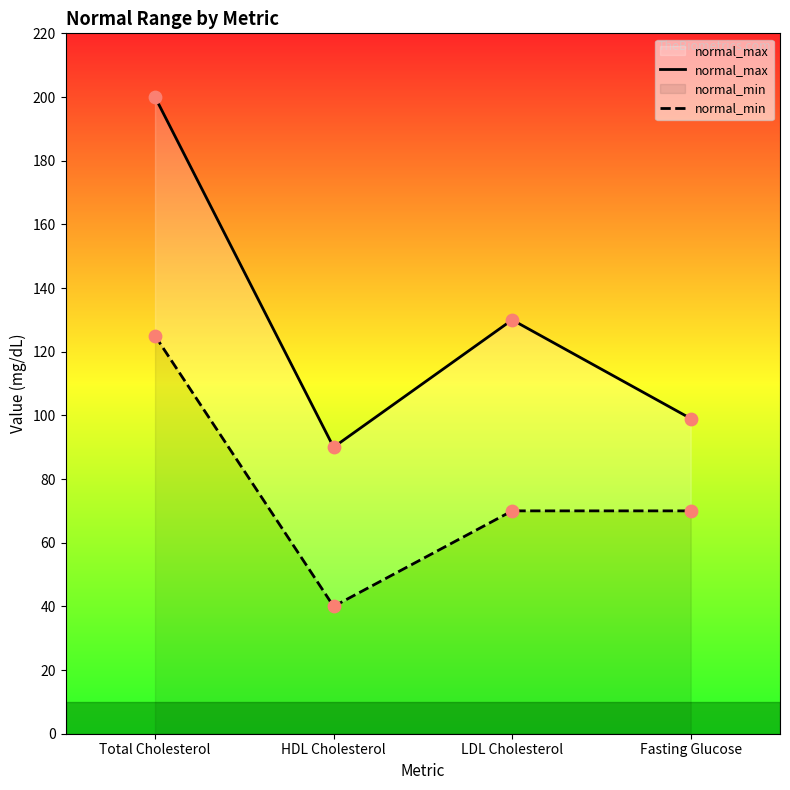

What is the total value across all series at Total Cholesterol?

325